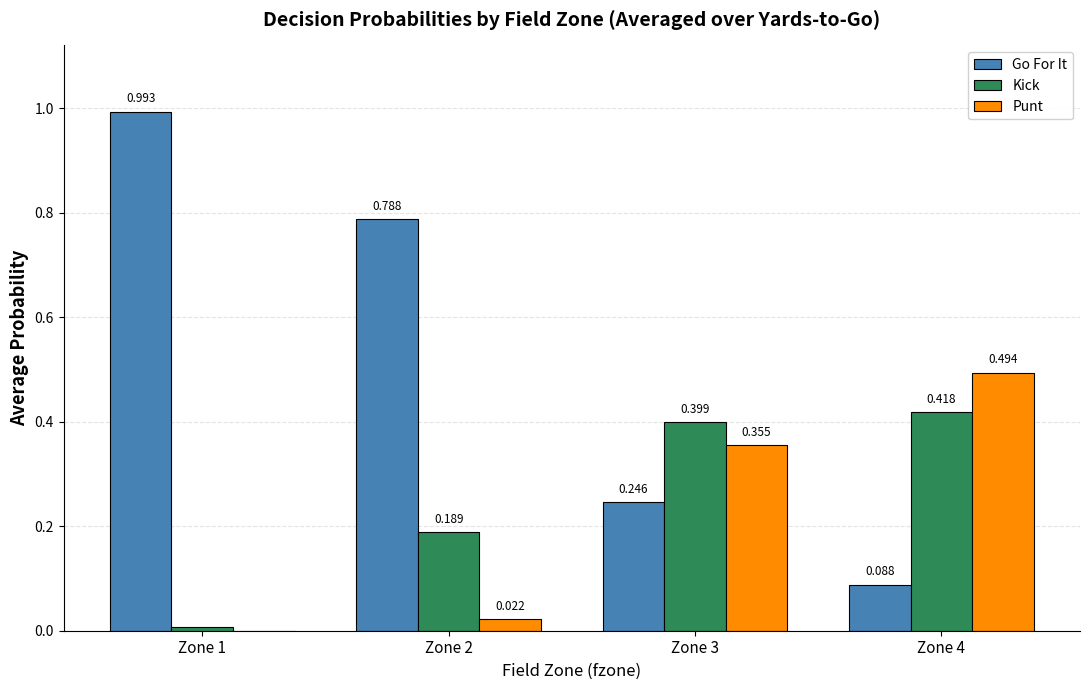

Which series changed the most between Zone 3 and Zone 4?

Go For It